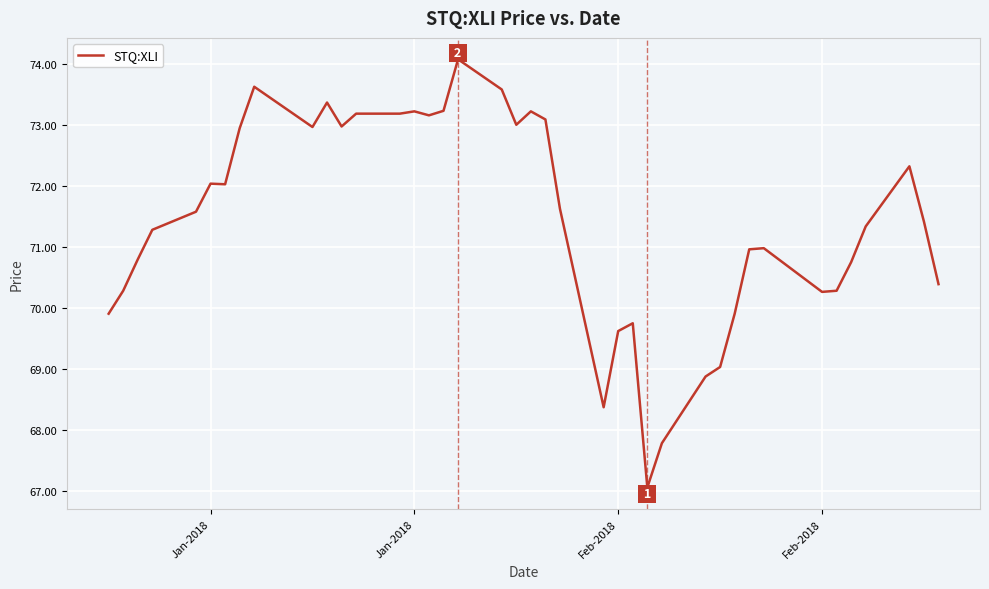

What is the difference between the maximum and minimum values?

7.0